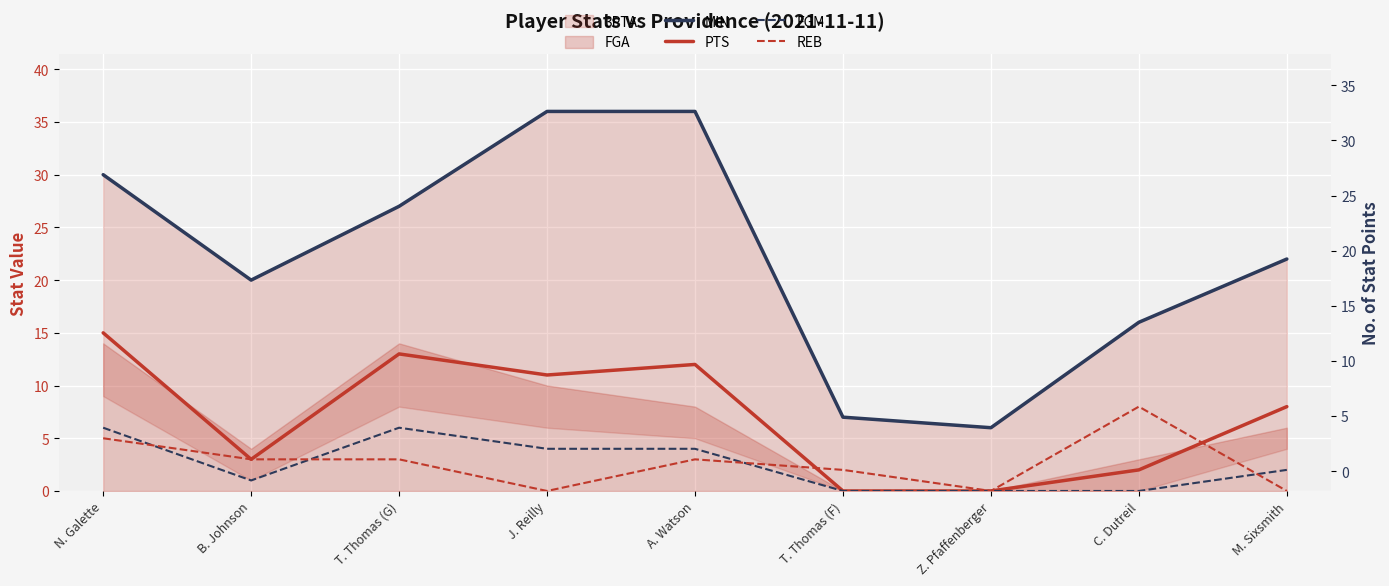

Does the chart display data point markers on the line(s)?

No